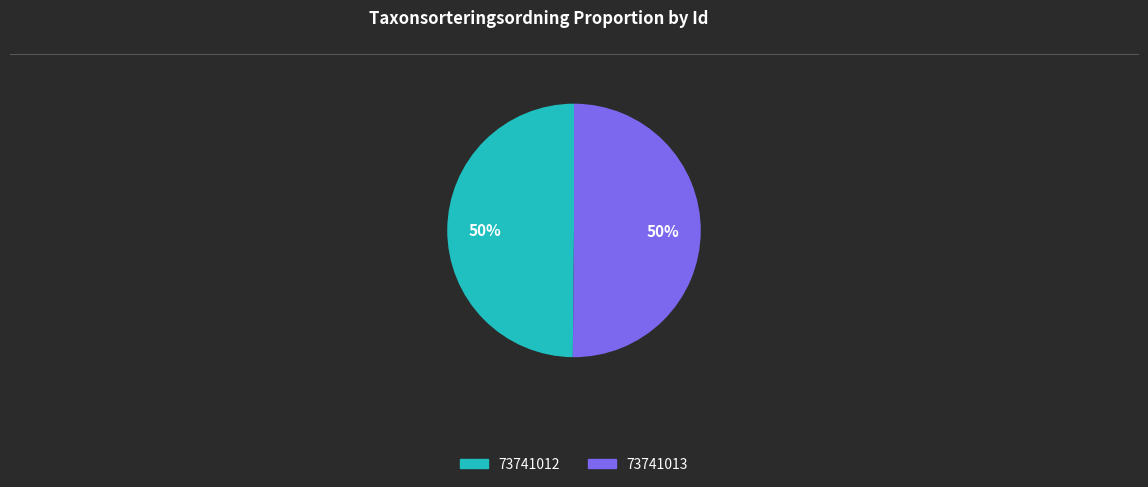

To the nearest percent, what portion does 73741012 represent?

50%